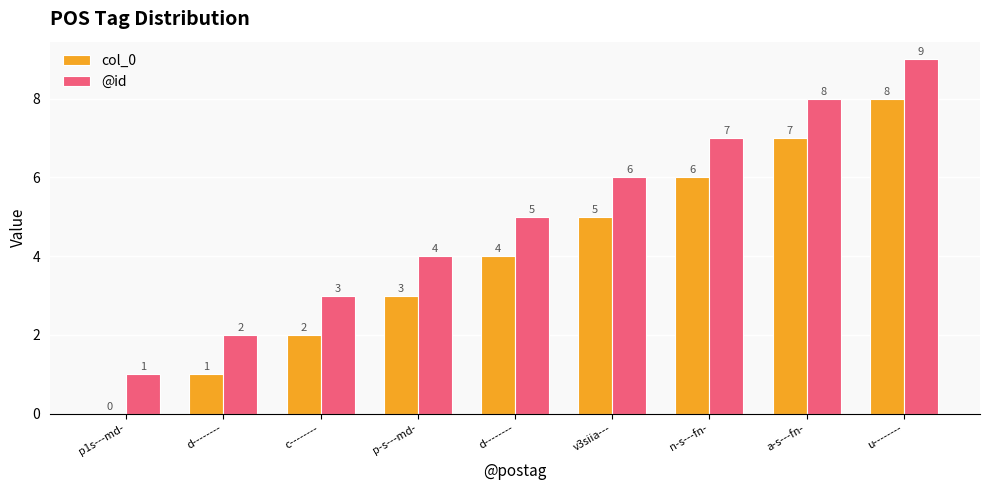

The value of @id at v3siia--- is 6. True or false?

True